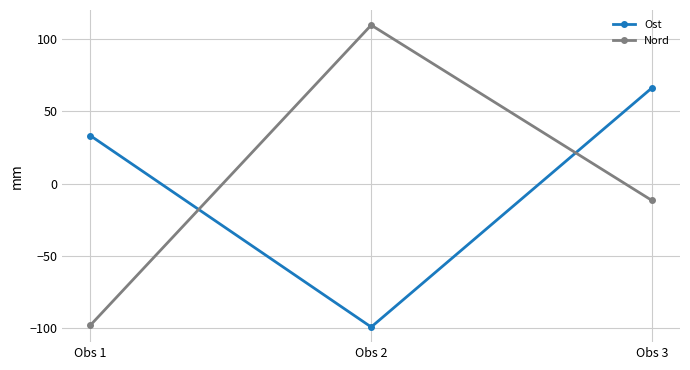

True or false: Nord has a value of -97.7 at Obs 1.

True